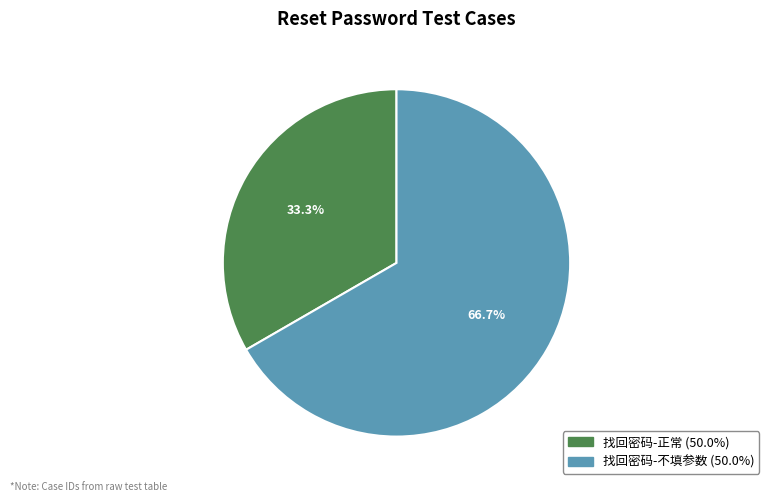

Which has a higher value, 找回密码-正常 (50.0%) or 找回密码-不填参数 (50.0%)?

找回密码-不填参数 (50.0%)